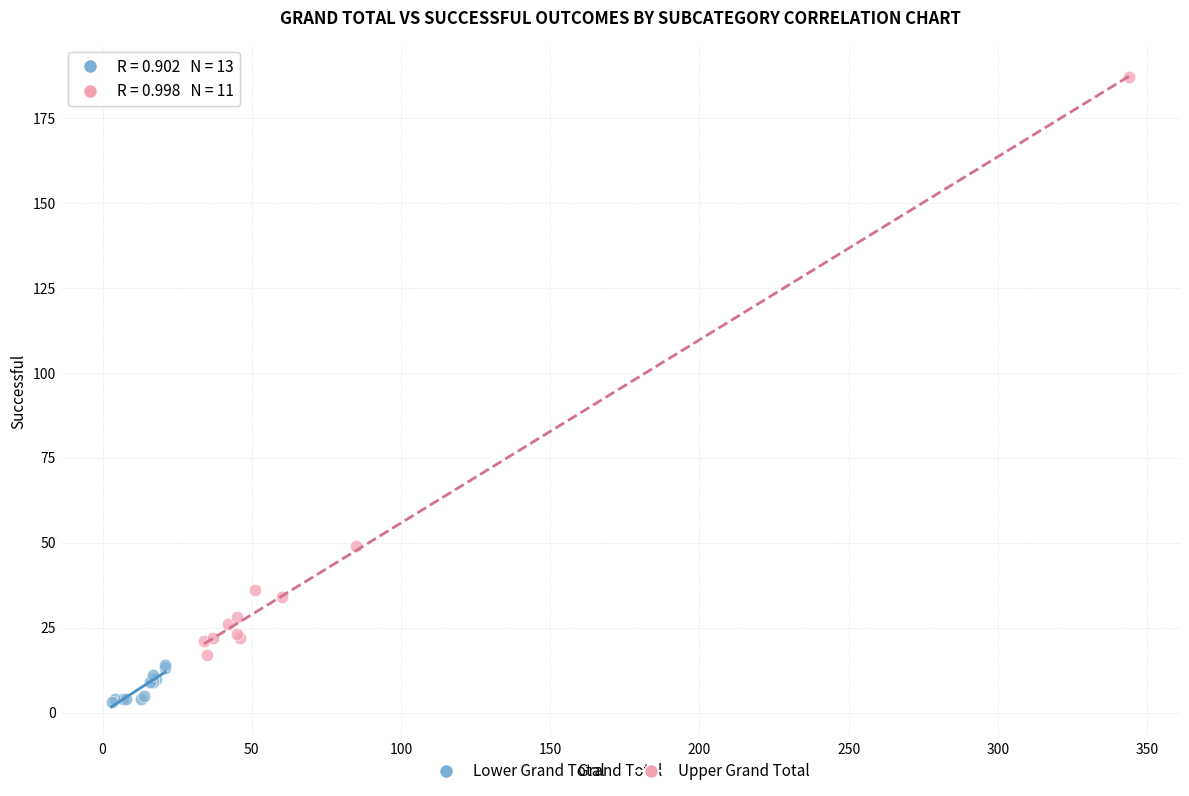

Which series reaches the maximum Y coordinate?

Upper Grand Total